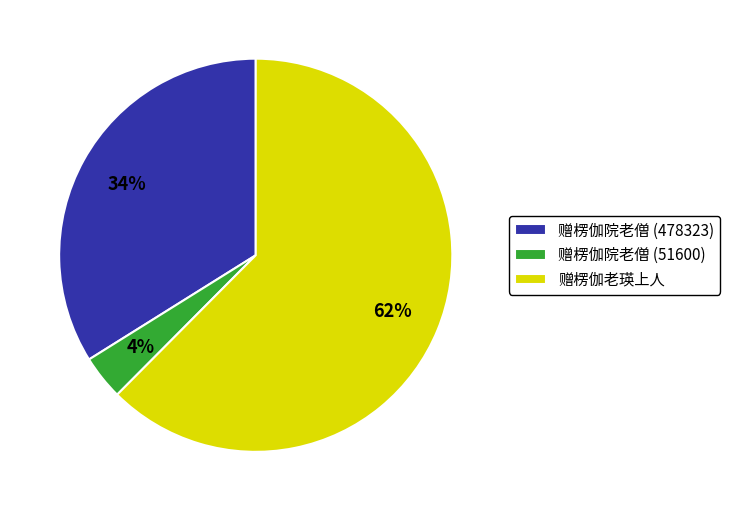

The 赠楞伽院老僧 (478323) slice represents 34% of the pie. True or false?

True